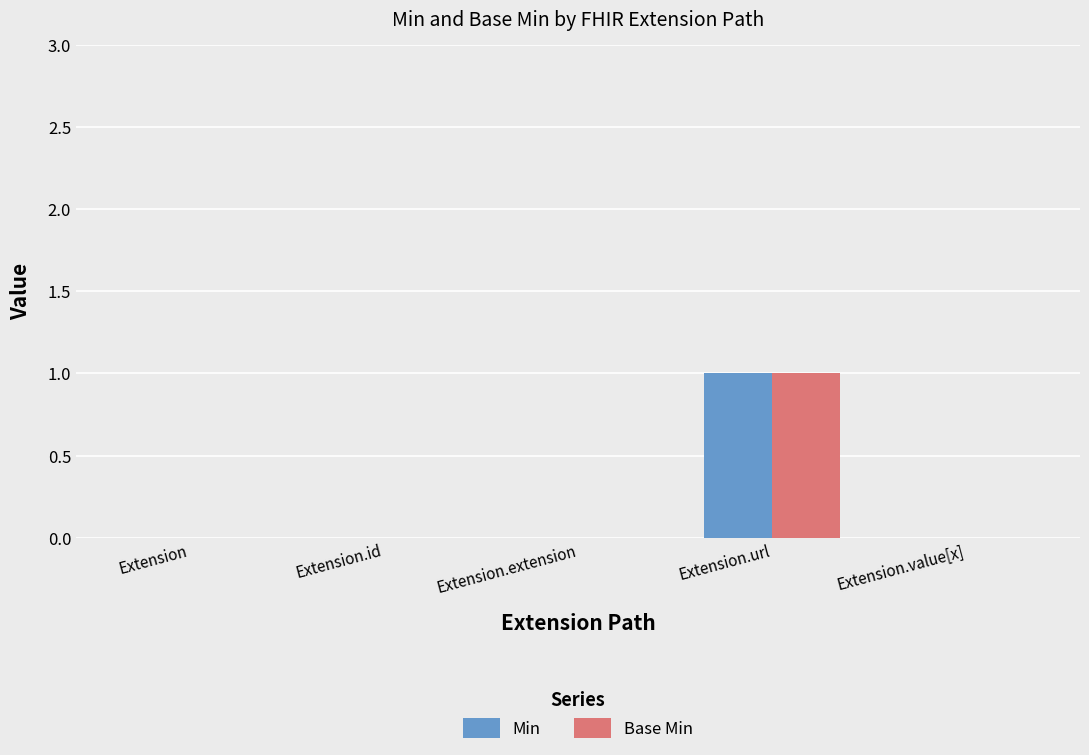

Which category has the highest value in the Base Min series?

Extension.url